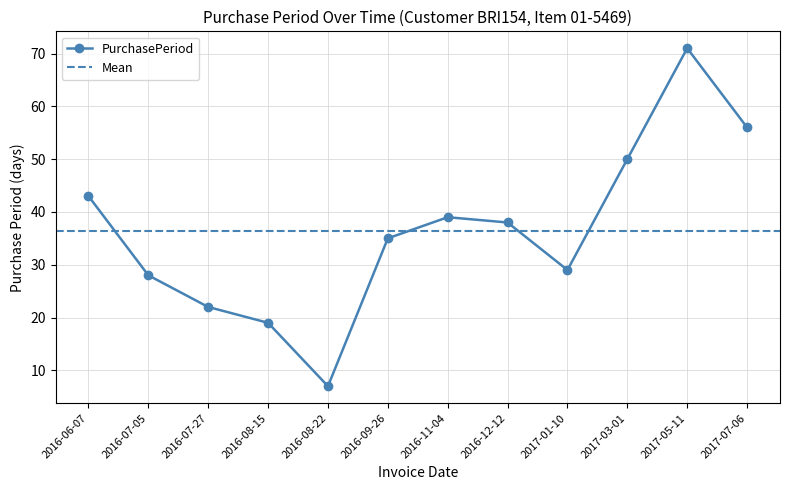

What is the greatest value displayed?

71